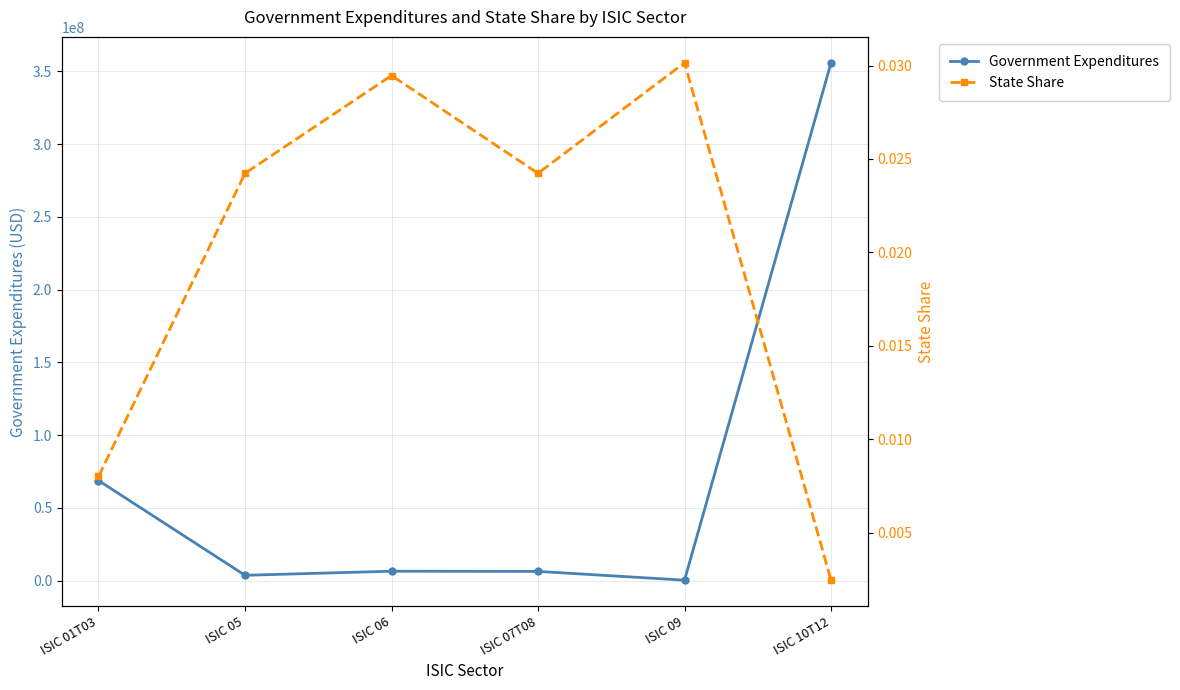

True or false: State Share has more than 1 points higher than both neighbors.

True